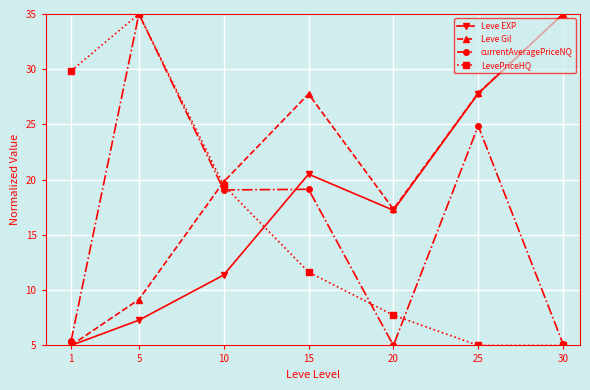

Rank the categories by Leve EXP value from lowest to highest.

1, 5, 10, 20, 15, 25, 30